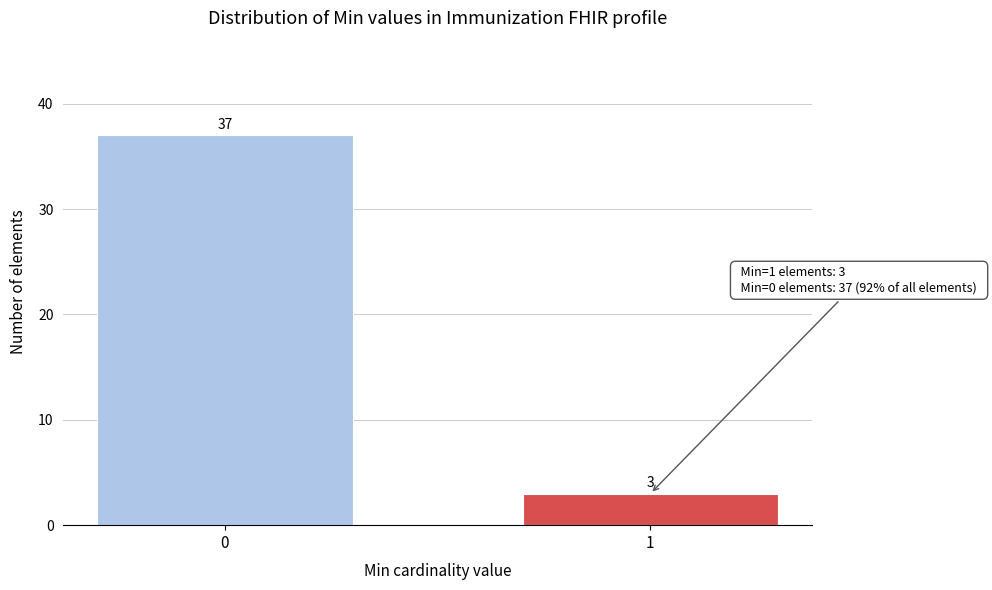

Reading left to right, list all the values displayed in this chart.

37	3